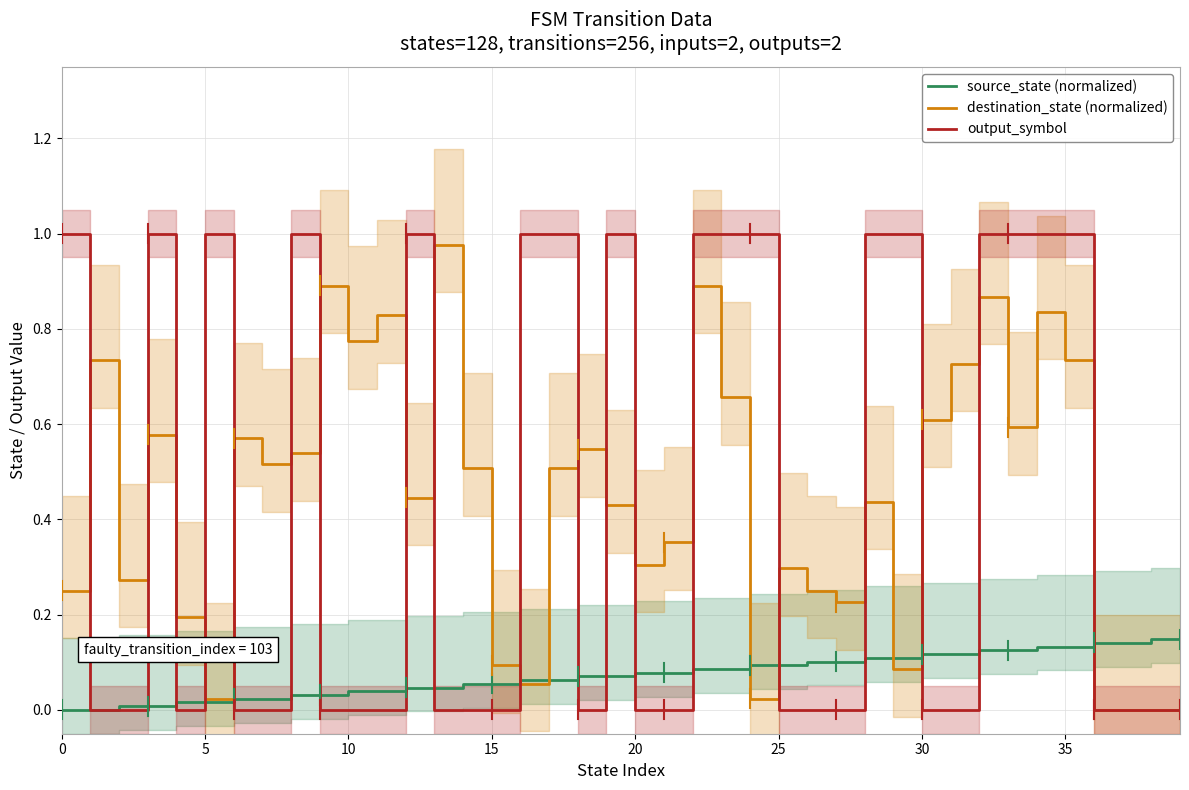

How many series are shown in this chart?

3